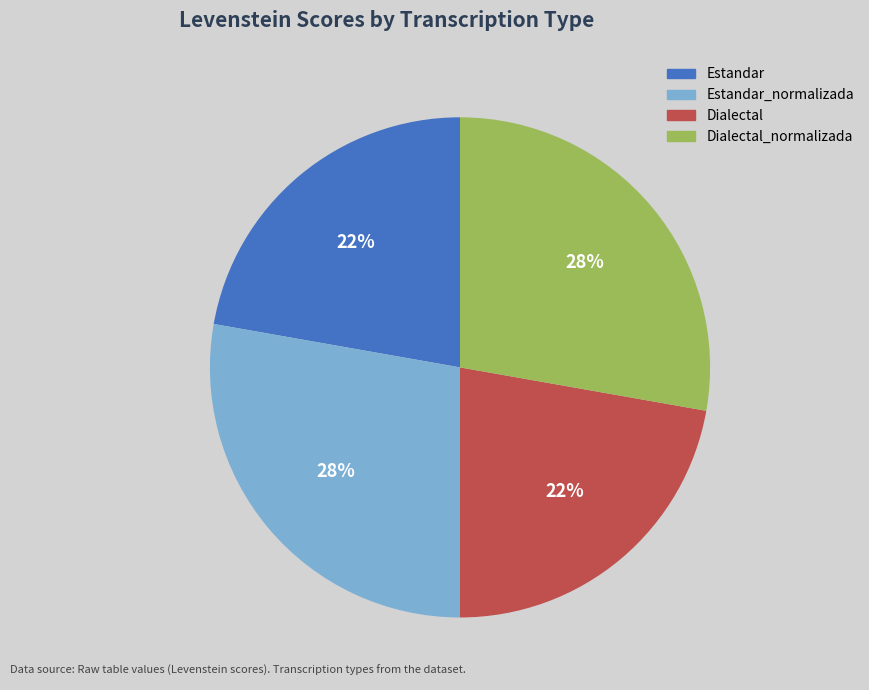

To the nearest percent, what is the difference between the largest and smallest slice percentages?

6%